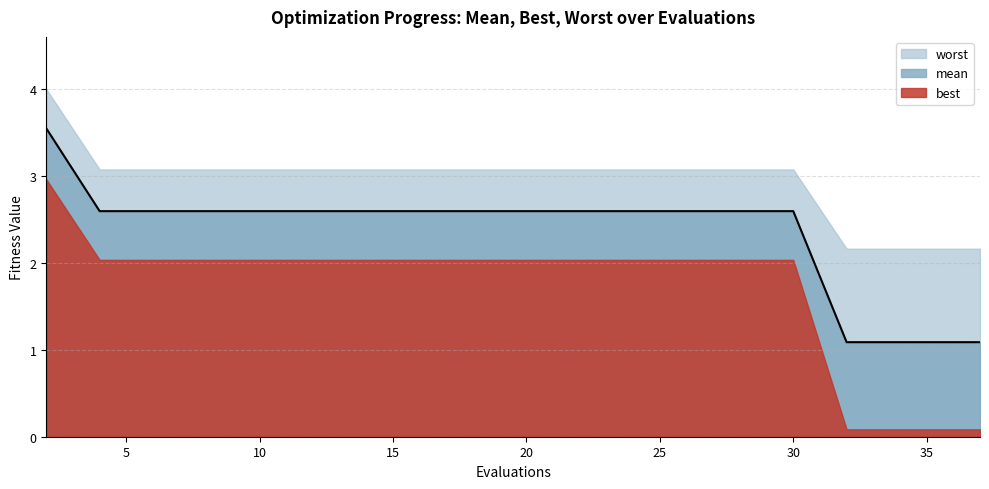

Is it true that the value at 30 is 2.6?

True